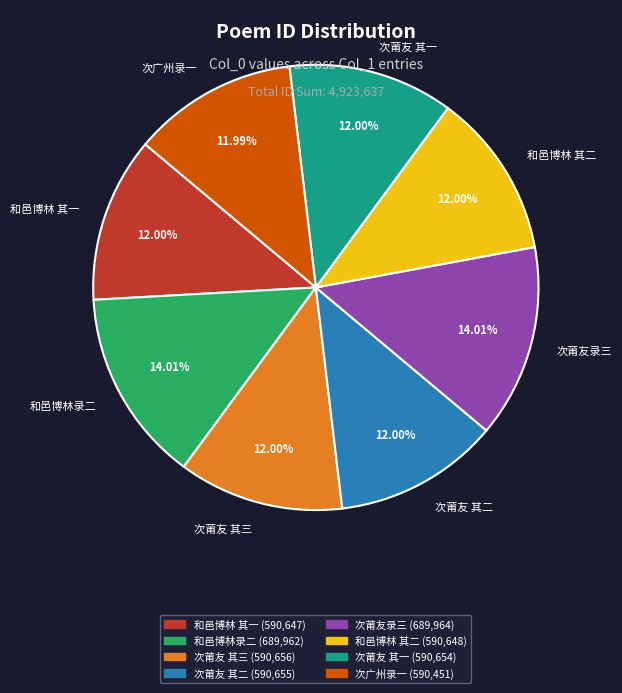

Do 次广州录一 and 和邑博林录二 together represent more than half of the pie?

No